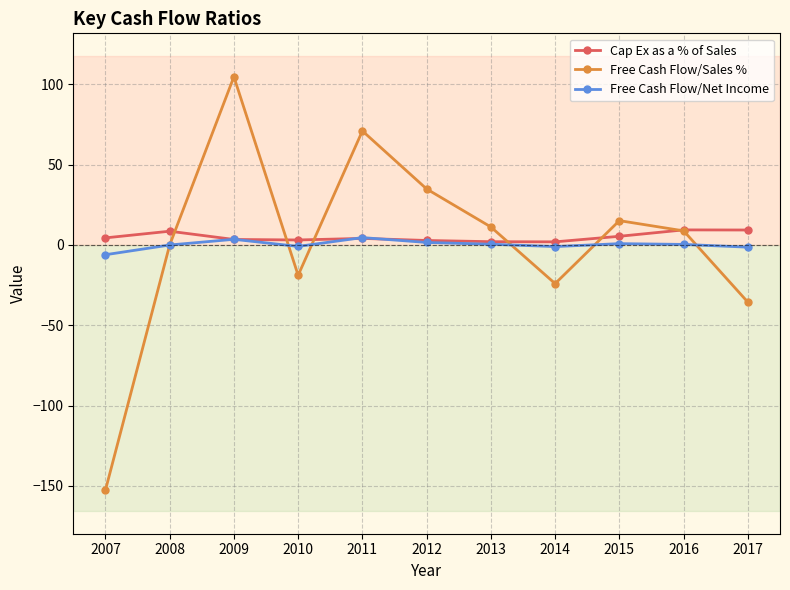

Is the value of Cap Ex as a % of Sales at 2008 greater than the value of Free Cash Flow/Net Income at 2007?

Yes